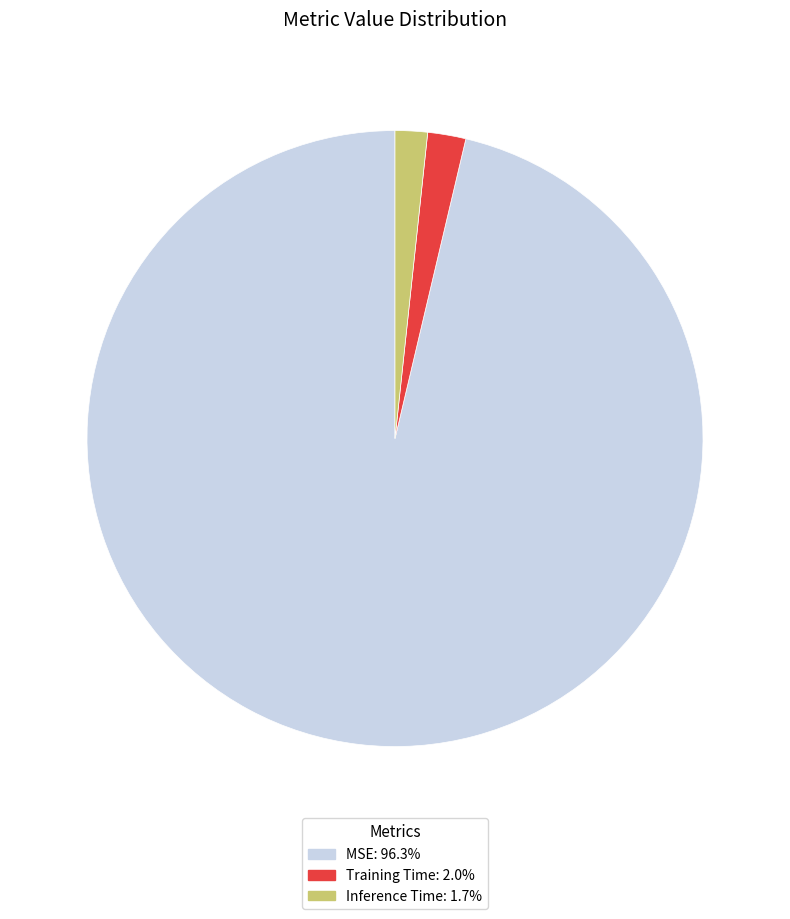

Do Training Time: 2.0% and MSE: 96.3% together represent more than half of the pie?

Yes